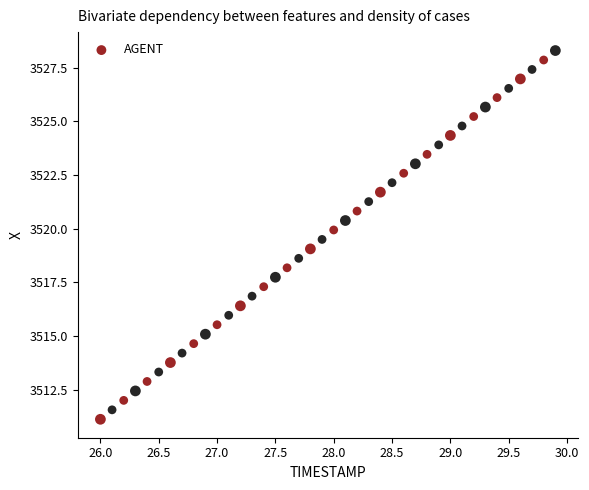

What is the range of X values (max minus min)?

3.9